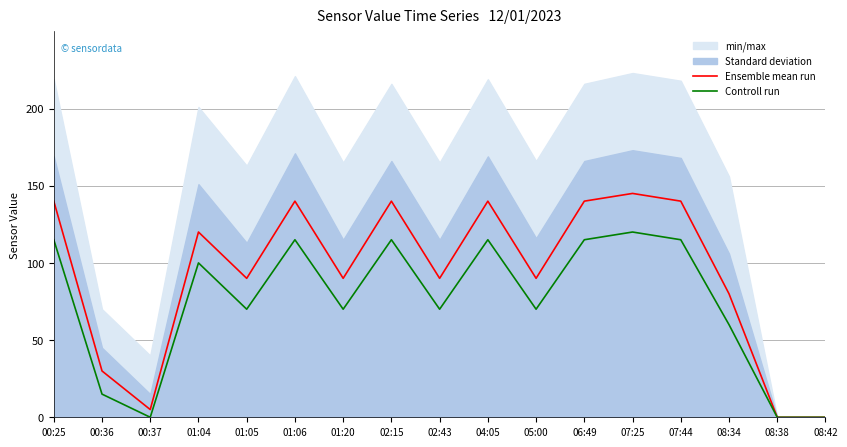

What is the average value of the Ensemble mean run series?

93